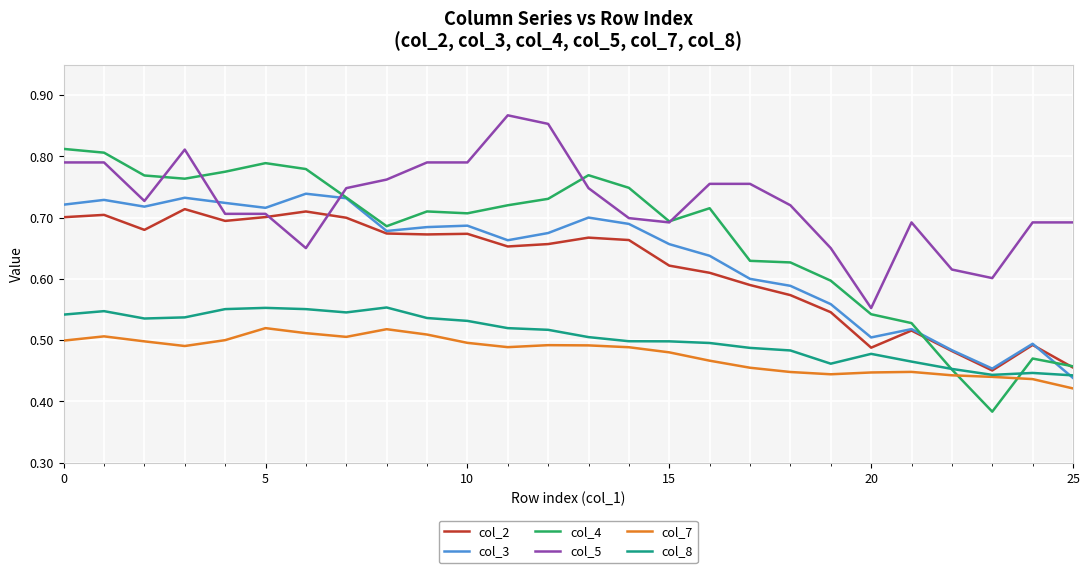

Which series has the largest total across all categories?

col_5